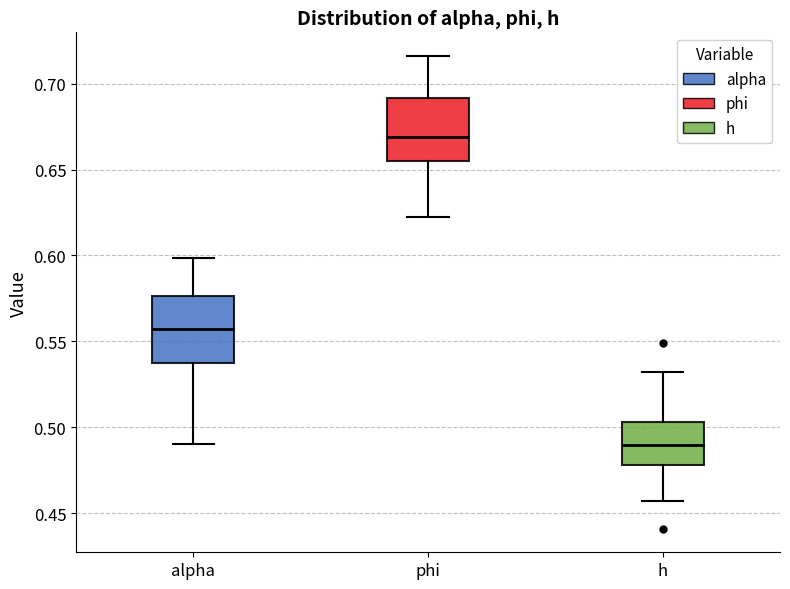

Reading left to right, read every box against the y-axis: the position of its median line, the range the box covers, and the ends of its whiskers. The values are not printed on the chart, so give them approximately, as read against the axis.

alpha: median 0.555, box 0.535 to 0.575, whiskers 0.490 to 0.600
phi: median 0.670, box 0.655 to 0.690, whiskers 0.620 to 0.715
h: median 0.490, box 0.480 to 0.505, whiskers 0.455 to 0.530